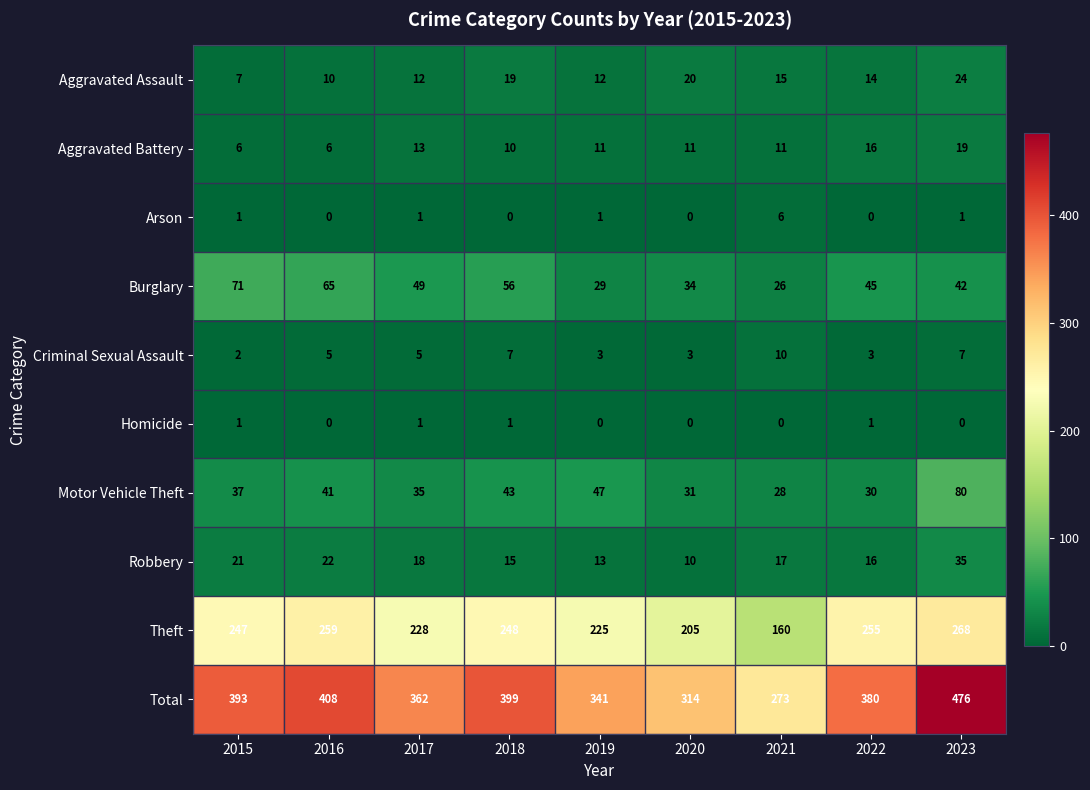

At which category is the sum across all series the highest?

2023